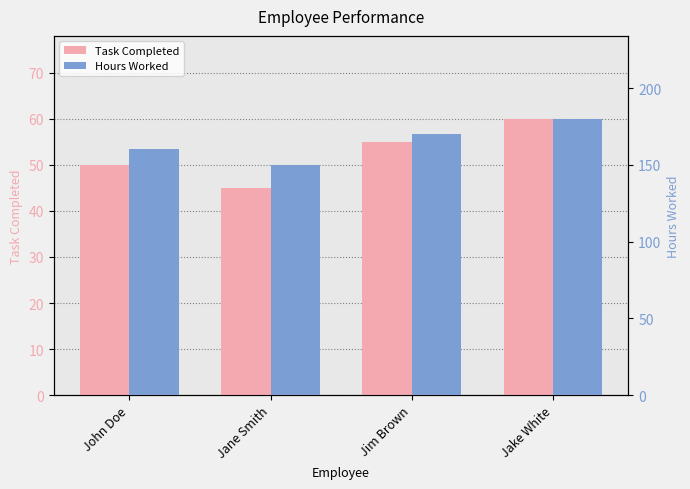

What value does the Hours Worked series have at Jane Smith, to the nearest 5?

150